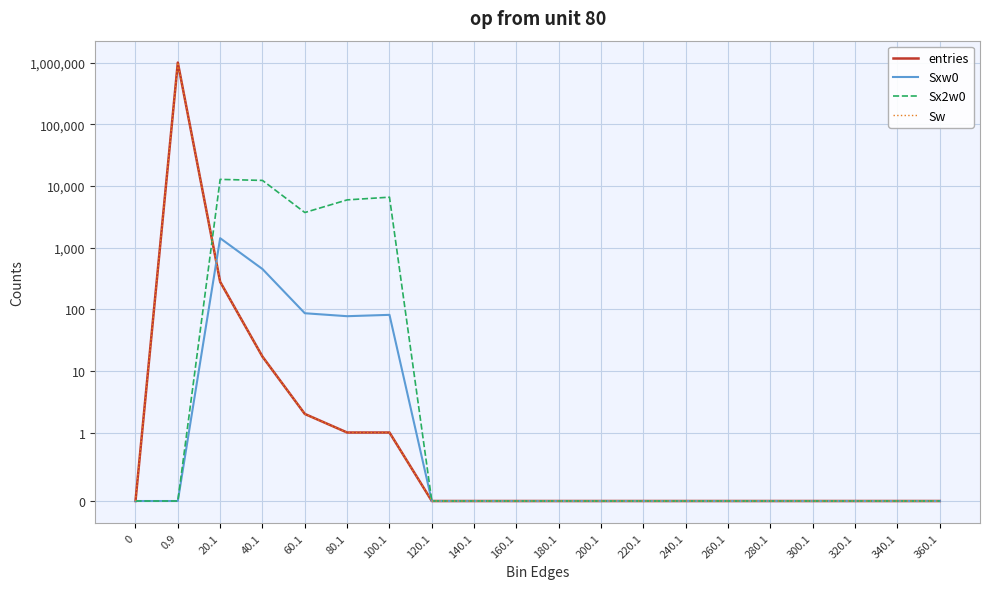

Which category has the highest value across all series?

0.9